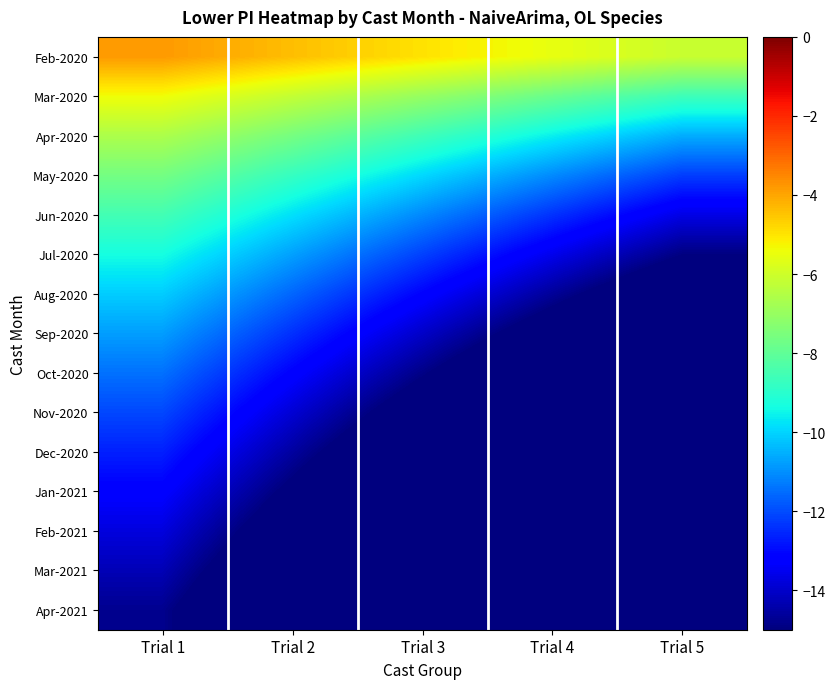

Reading left to right, transcribe all the data shown in this chart.

Feb-2020: Trial 1=-3.8	Trial 2=-4.4	Trial 3=-5.0	Trial 4=-5.5	Trial 5=-6.1
Mar-2020: Trial 1=-5.4	Trial 2=-6.2	Trial 3=-7.0	Trial 4=-7.8	Trial 5=-8.6
Apr-2020: Trial 1=-6.6	Trial 2=-7.6	Trial 3=-8.6	Trial 4=-9.6	Trial 5=-10.6
May-2020: Trial 1=-7.6	Trial 2=-8.8	Trial 3=-9.9	Trial 4=-11.1	Trial 5=-12.2
Jun-2020: Trial 1=-8.5	Trial 2=-9.8	Trial 3=-11.1	Trial 4=-12.4	Trial 5=-13.6
Jul-2020: Trial 1=-9.3	Trial 2=-10.7	Trial 3=-12.1	Trial 4=-13.5	Trial 5=-14.9
Aug-2020: Trial 1=-10.1	Trial 2=-11.6	Trial 3=-13.1	Trial 4=-14.6	Trial 5=-16.1
Sep-2020: Trial 1=-10.8	Trial 2=-12.4	Trial 3=-14.0	Trial 4=-15.6	Trial 5=-17.3
Oct-2020: Trial 1=-11.4	Trial 2=-13.2	Trial 3=-14.9	Trial 4=-16.6	Trial 5=-18.3
Nov-2020: Trial 1=-12.1	Trial 2=-13.9	Trial 3=-15.7	Trial 4=-17.5	Trial 5=-19.3
Dec-2020: Trial 1=-12.6	Trial 2=-14.5	Trial 3=-16.4	Trial 4=-18.3	Trial 5=-20.2
Jan-2021: Trial 1=-13.2	Trial 2=-15.2	Trial 3=-17.2	Trial 4=-19.2	Trial 5=-21.1
Feb-2021: Trial 1=-13.8	Trial 2=-15.8	Trial 3=-17.9	Trial 4=-19.9	Trial 5=-22.0
Mar-2021: Trial 1=-14.3	Trial 2=-16.4	Trial 3=-18.6	Trial 4=-20.7	Trial 5=-22.8
Apr-2021: Trial 1=-14.8	Trial 2=-17.0	Trial 3=-19.2	Trial 4=-21.4	Trial 5=-23.6